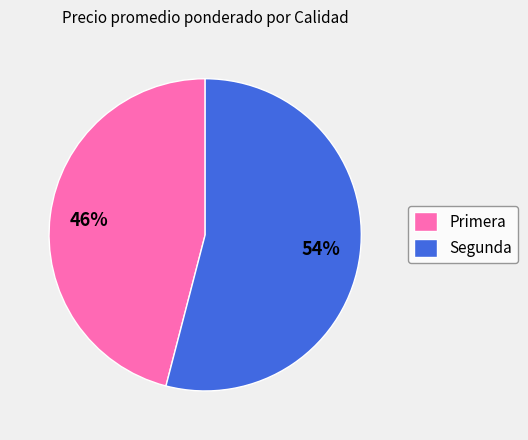

Is it true that Primera is 40% of the pie?

False